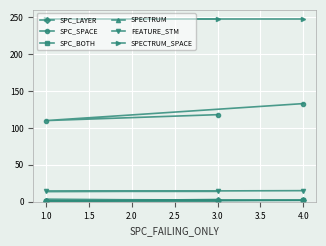

What is the smallest value displayed?

1